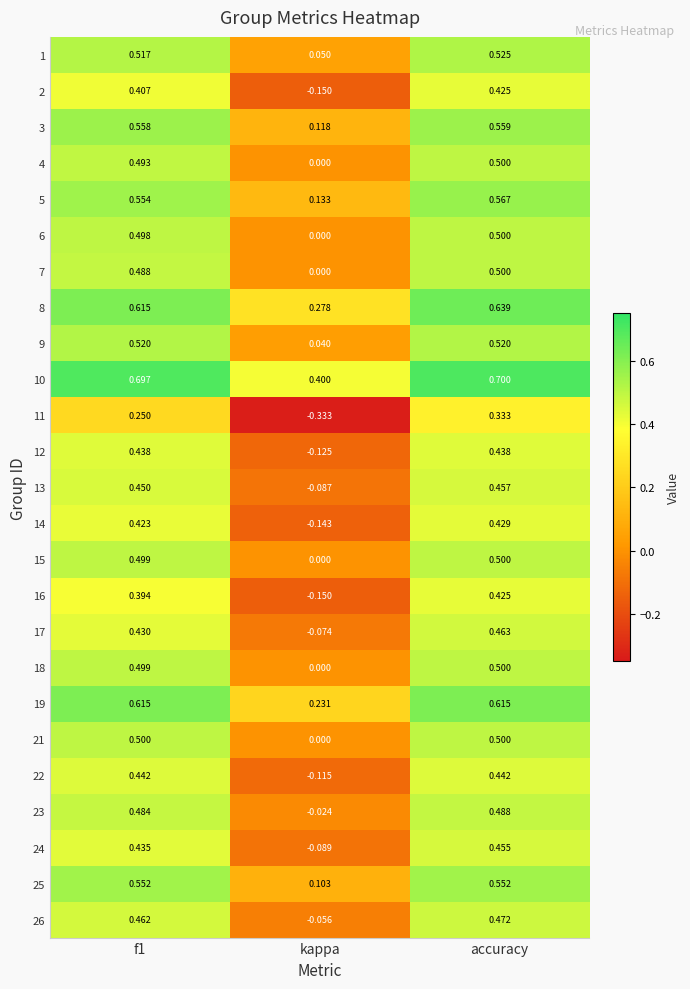

What is the total value across all series at accuracy?

12.5